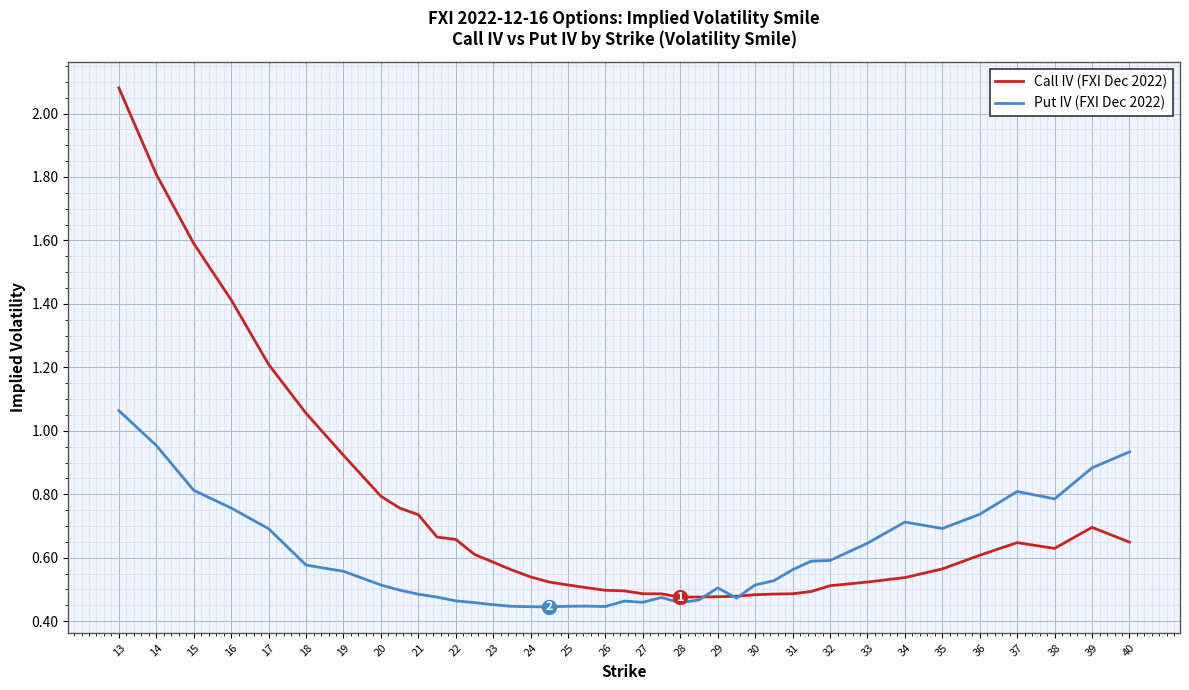

Rank the series by their average value, from lowest to highest.

Put IV (FXI Dec 2022), Call IV (FXI Dec 2022)